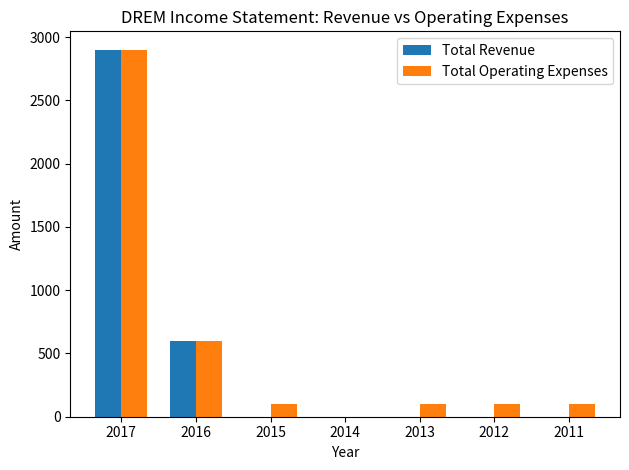

What is the highest value of the Total Revenue series?

2900